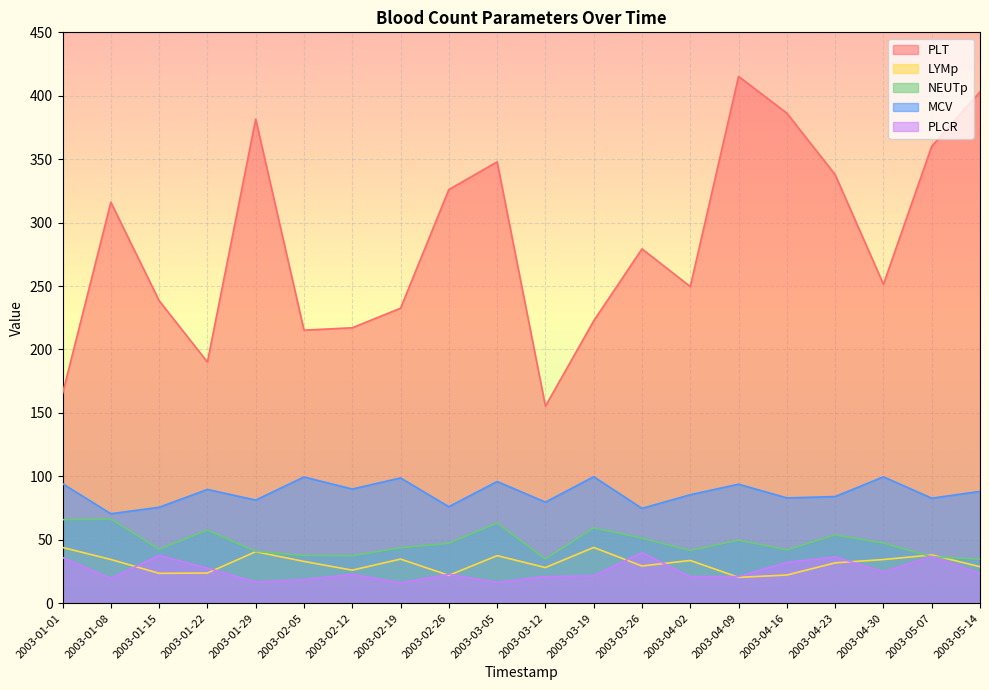

What is the value of the MCV point at the 5th from the left?

81.3